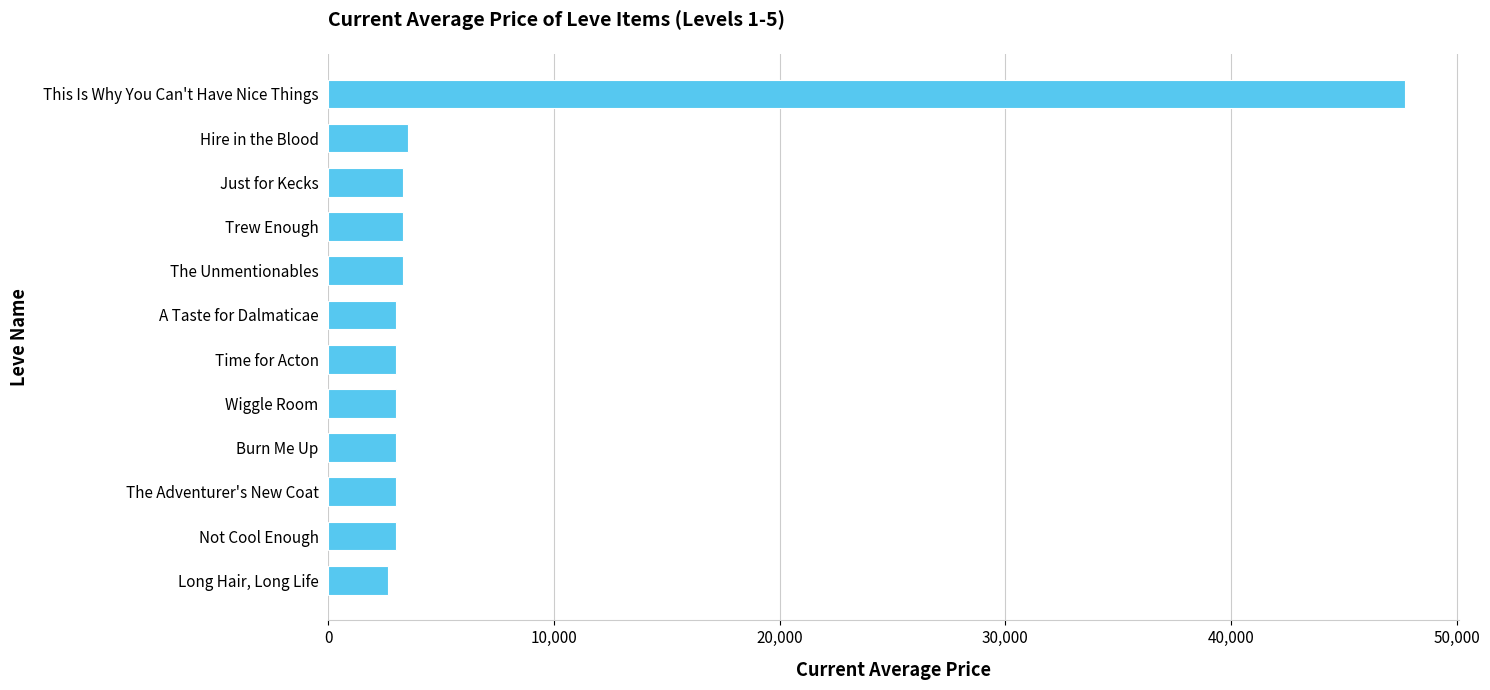

What is the difference between the maximum and minimum values?

45067.5